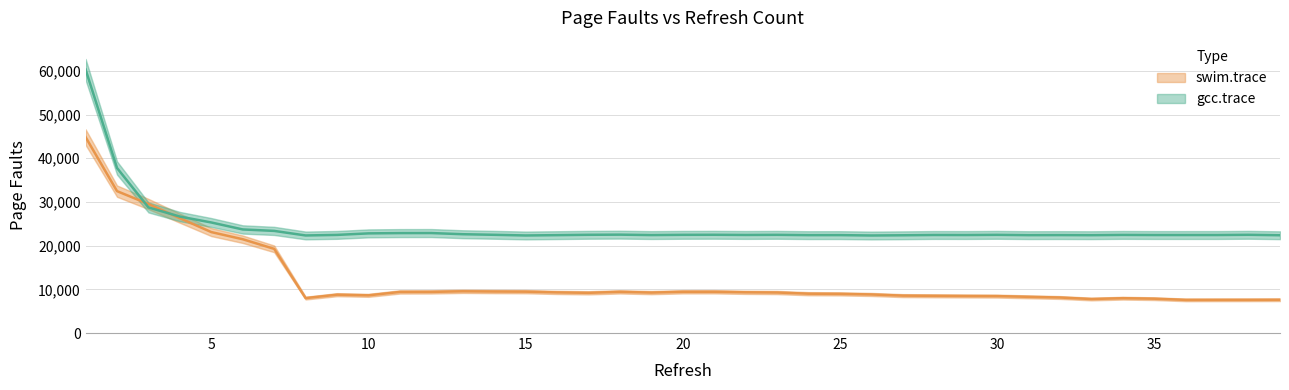

Where does the swim.trace series first go above 9202?

1